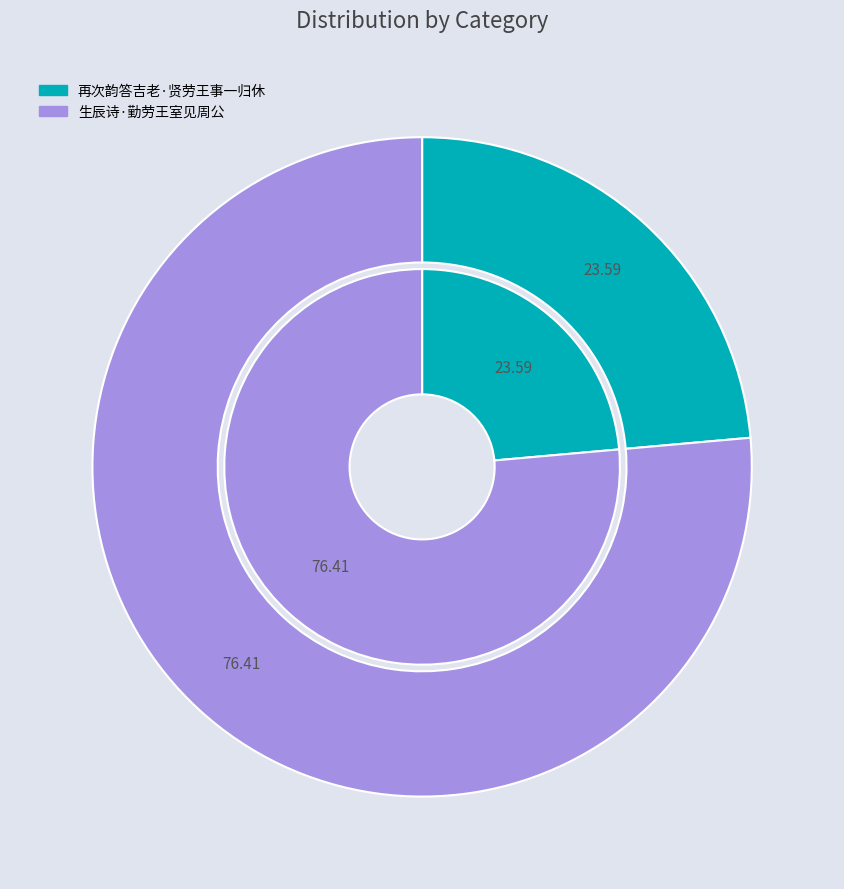

Rank the categories by value from lowest to highest.

再次韵答吉老·贤劳王事一归休, 生辰诗·勤劳王室见周公